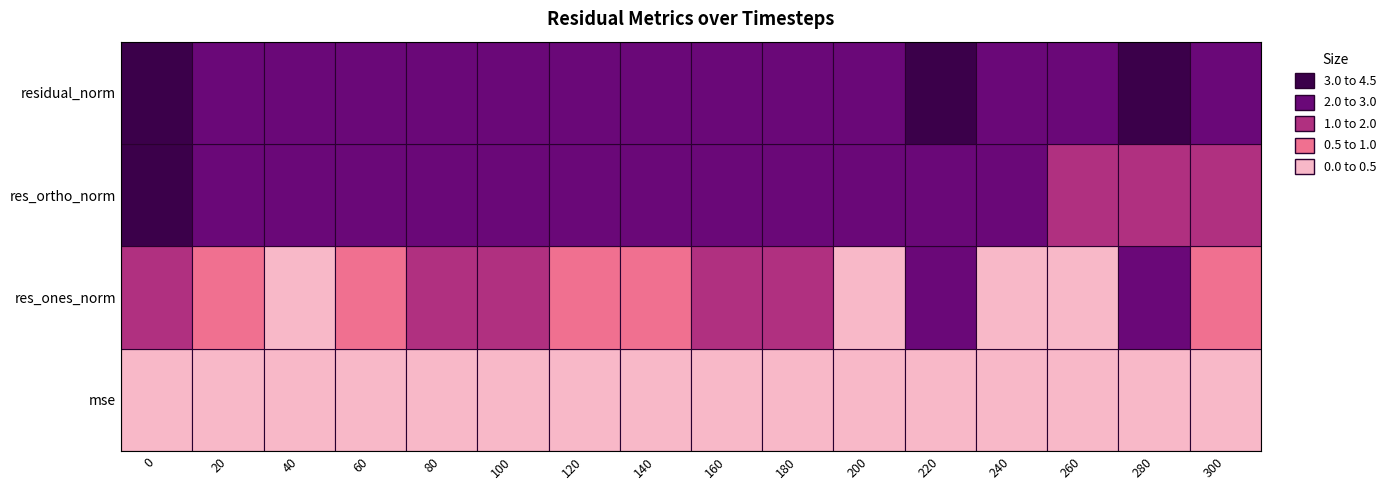

What is the total value across all series at 240?

4.1